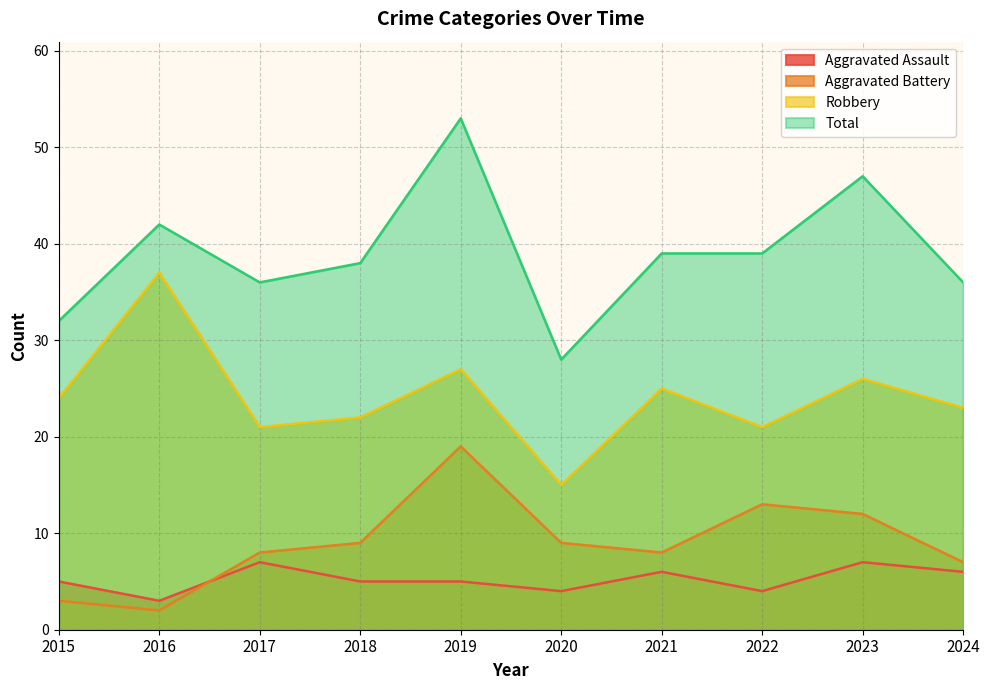

Between 2019 and 2017, which is larger?

2017